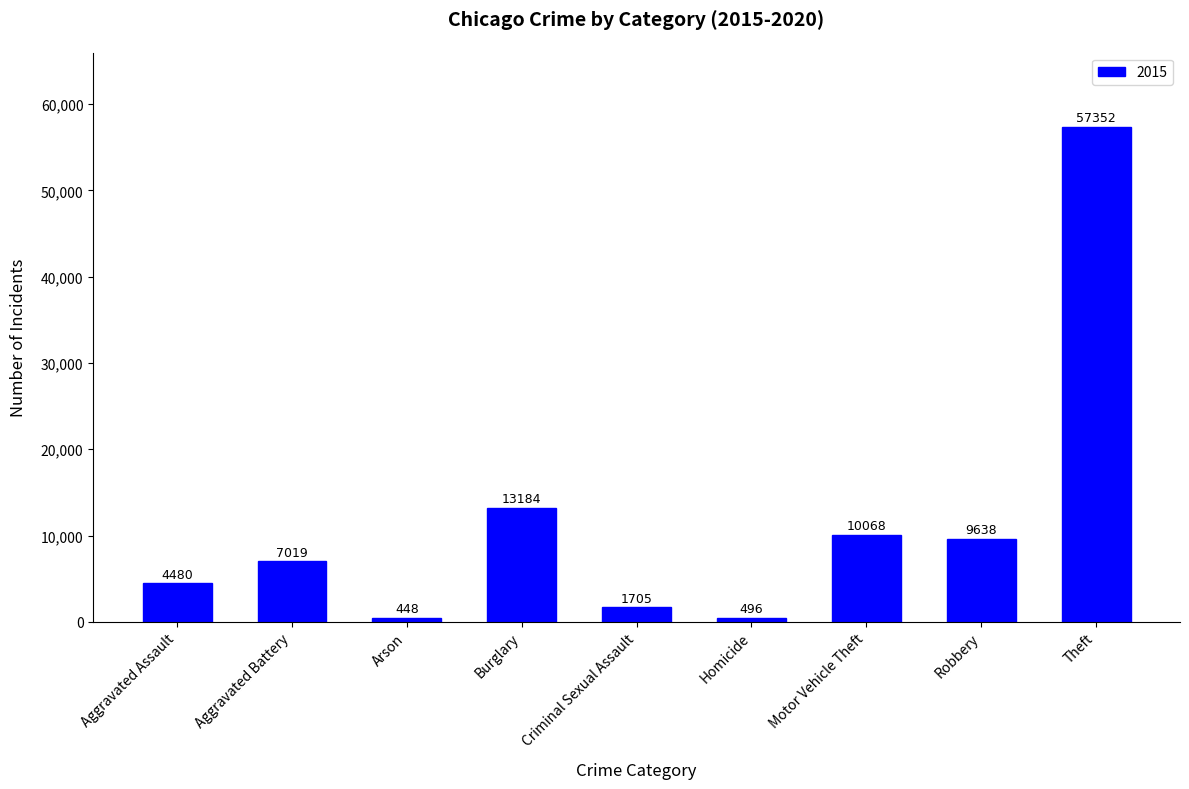

Does the chart contain stacked bars?

No